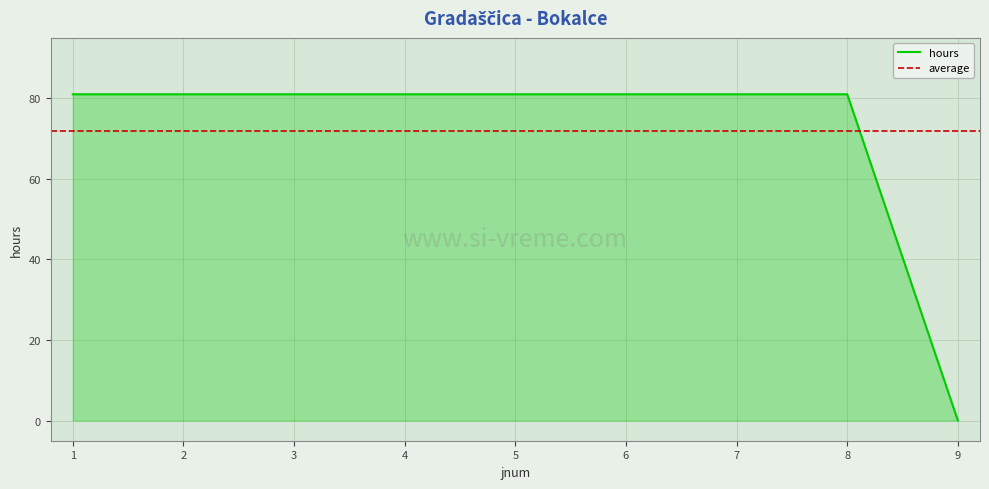

List the labels in order of value, smallest first.

9, 1, 2, 3, 4, 5, 6, 7, 8